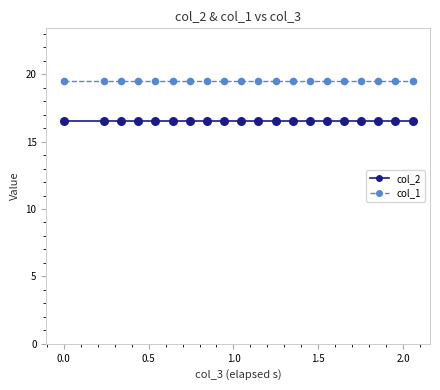

What is the minimum value shown in the chart?

16.5